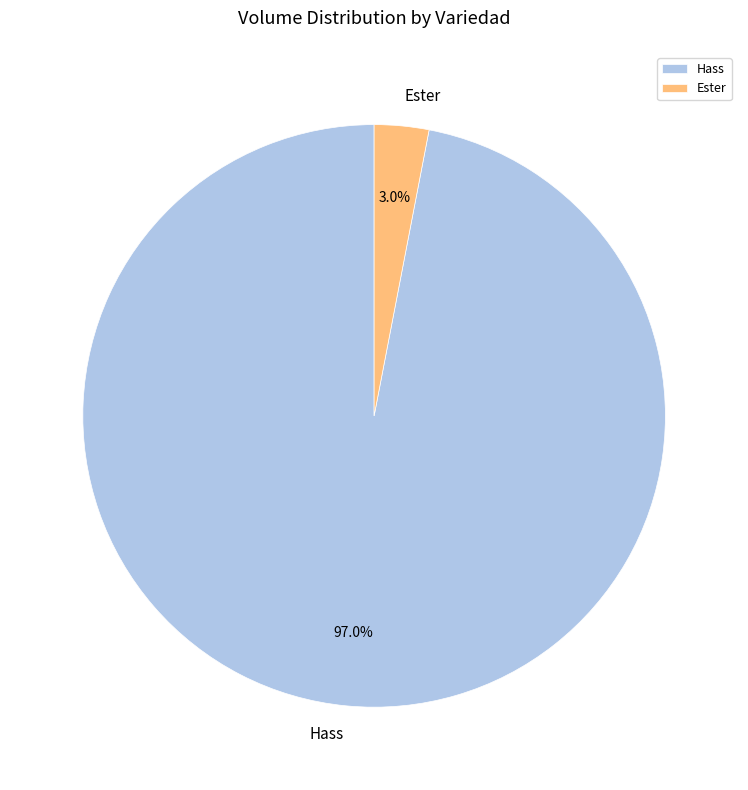

Which slice is the largest?

Hass